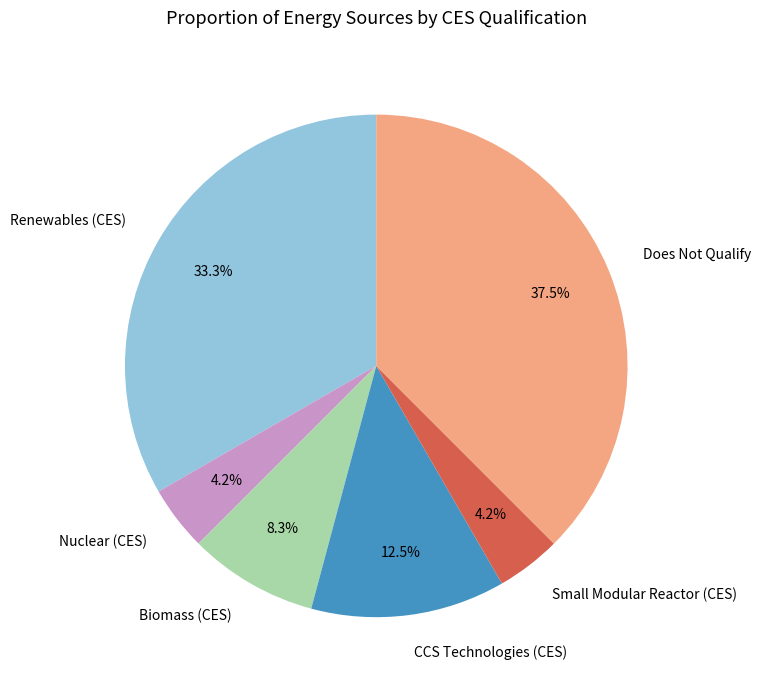

Is there any slice that represents more than half of the pie?

No